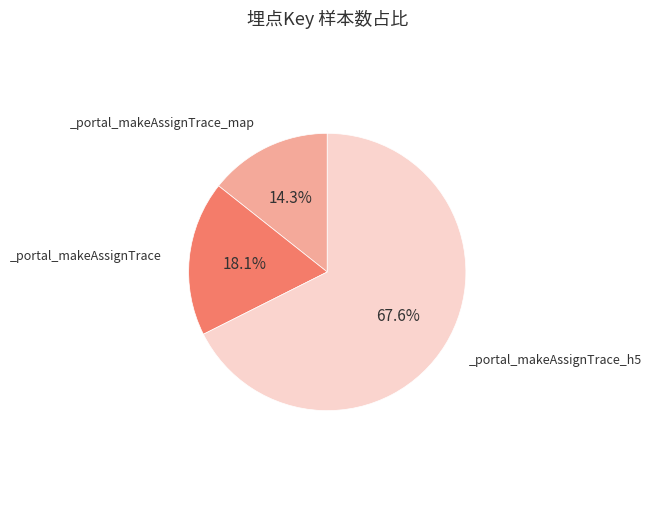

Is there a majority slice in this chart?

Yes